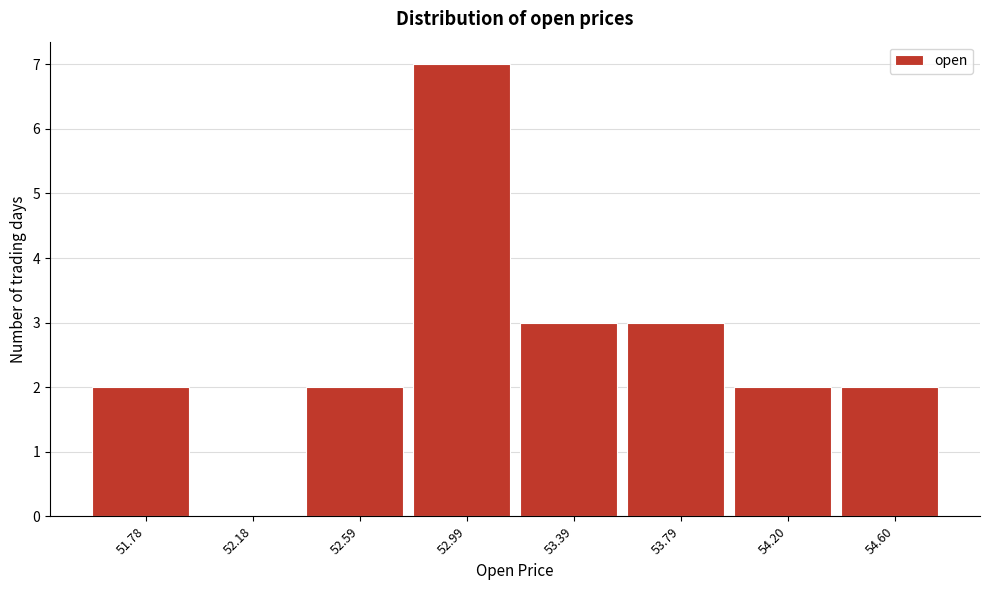

Reading left to right, what are all the values shown in this chart?

51.78=2	52.18=0	52.59=2	52.99=7	53.39=3	53.79=3	54.20=2	54.60=2